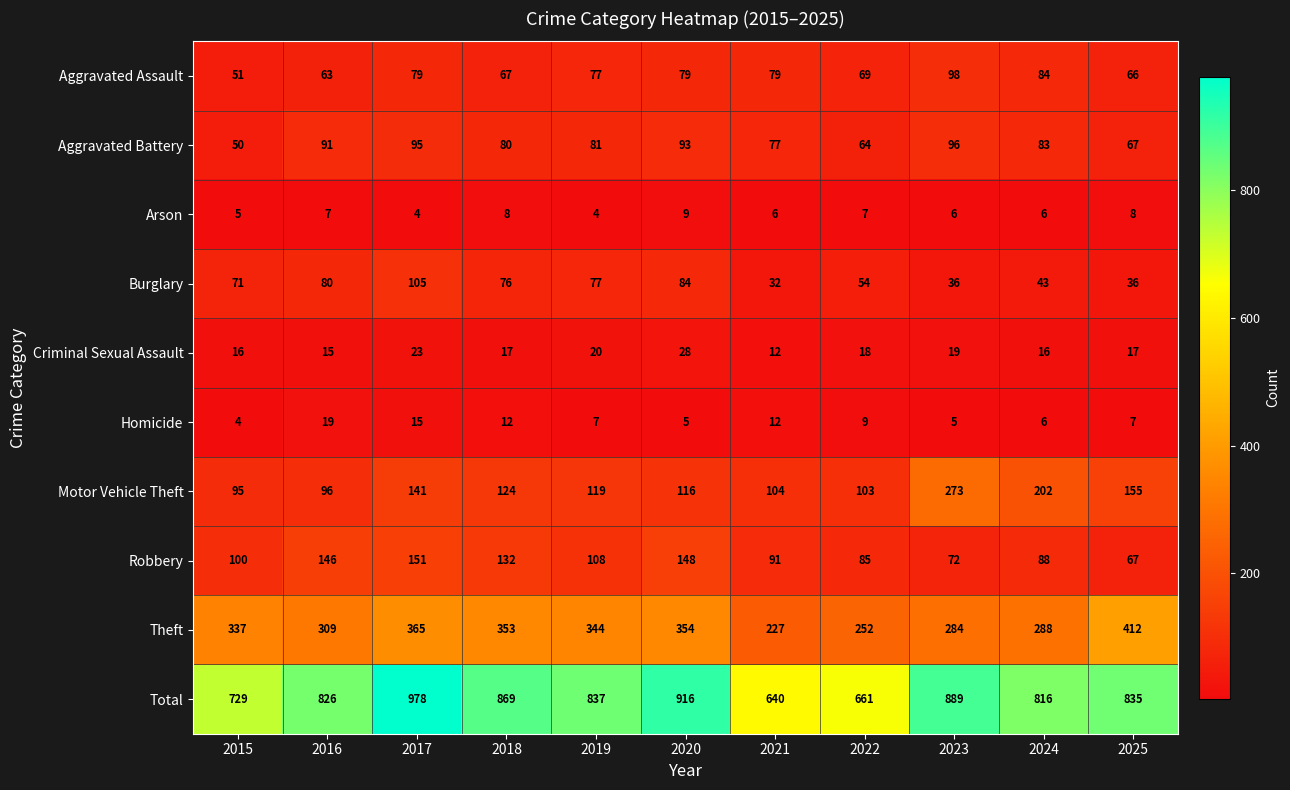

How many categories are shown in the chart?

11